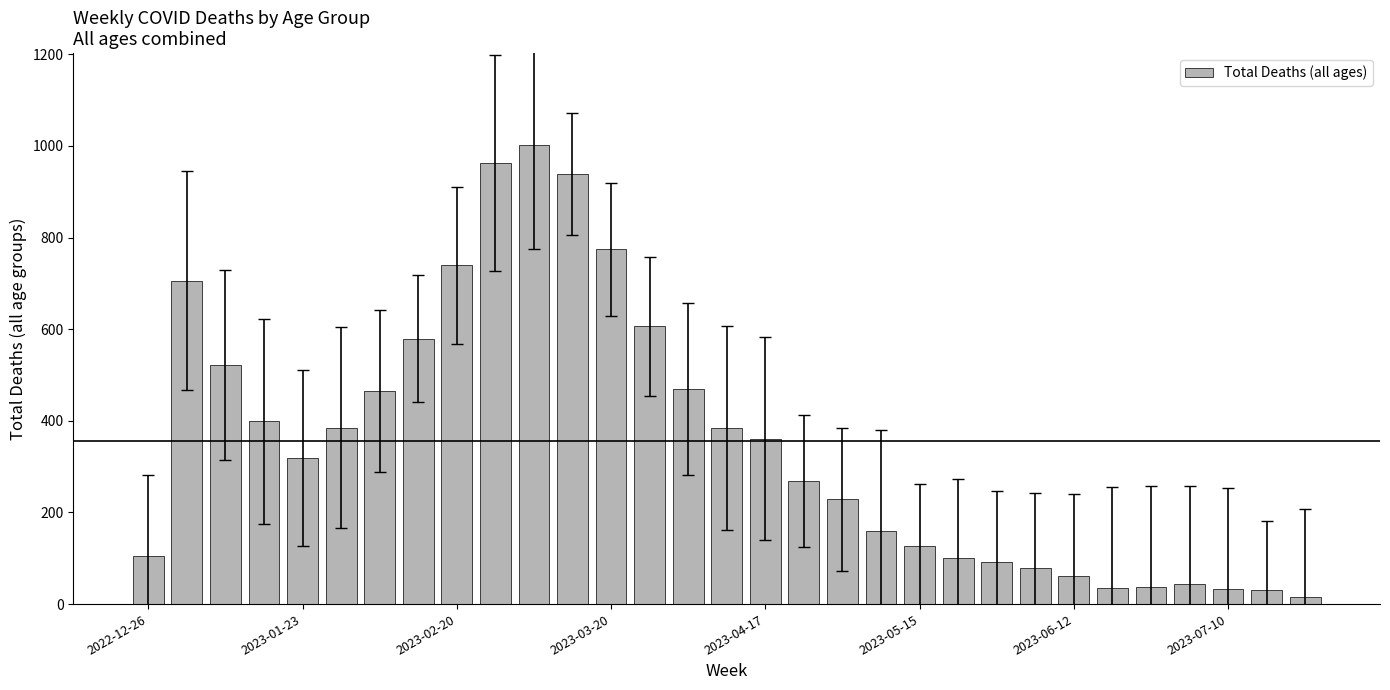

Reading left to right, what are all the values shown in this chart?

104	706	521	399	319	385	466	579	739	963	1002	939	774	606	470	385	361	268	229	160	126	100	91	79	61	35	37	43	33	30	15